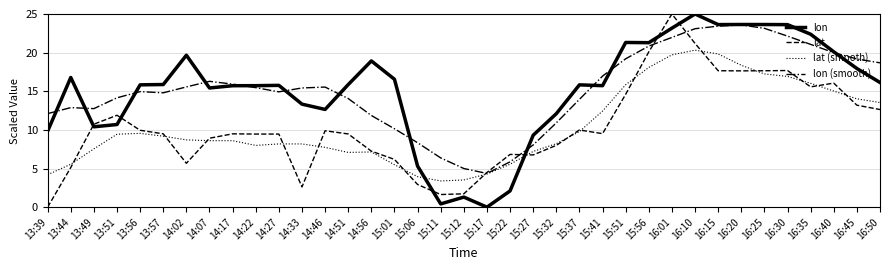

True or false: lat and lon (smooth) intersect in this chart.

True